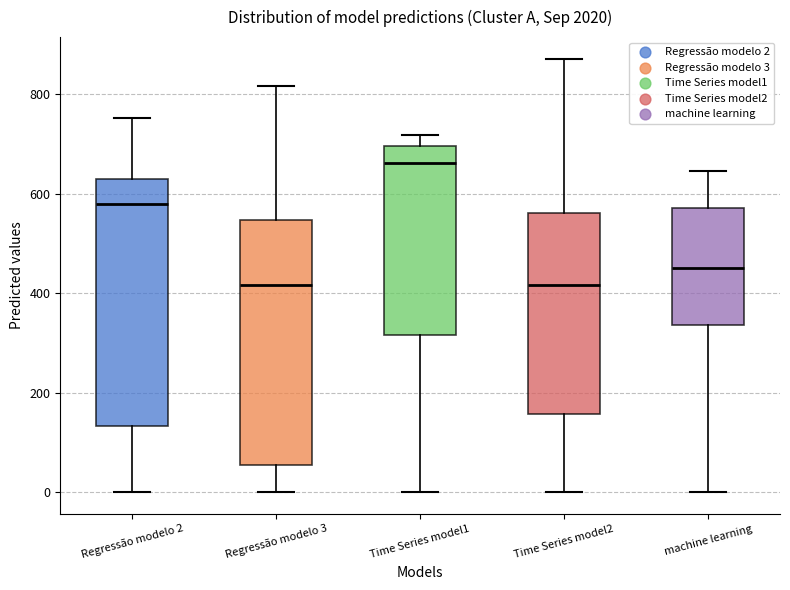

Reading left to right, read every box against the y-axis: the position of its median line, the range the box covers, and the ends of its whiskers. The values are not printed on the chart, so give them approximately, as read against the axis.

Regressão modelo 2: median 580, box 140 to 620, whiskers 0 to 760
Regressão modelo 3: median 420, box 60 to 540, whiskers 0 to 820
Time Series model1: median 660, box 320 to 700, whiskers 0 to 720
Time Series model2: median 420, box 160 to 560, whiskers 0 to 880
machine learning: median 460, box 340 to 580, whiskers 0 to 640